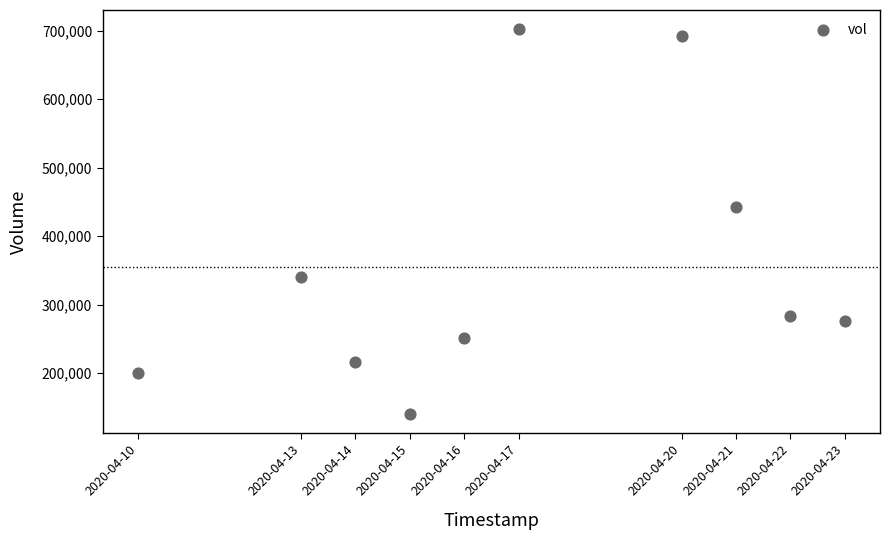

What Y value in the scatter plot is closest to 421600?

443200